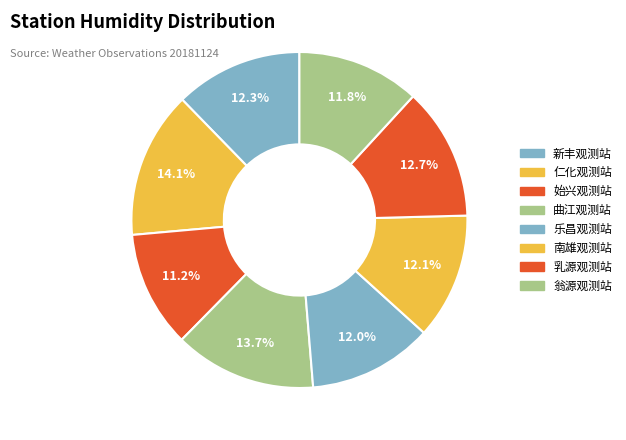

How many slices are in this pie chart?

8